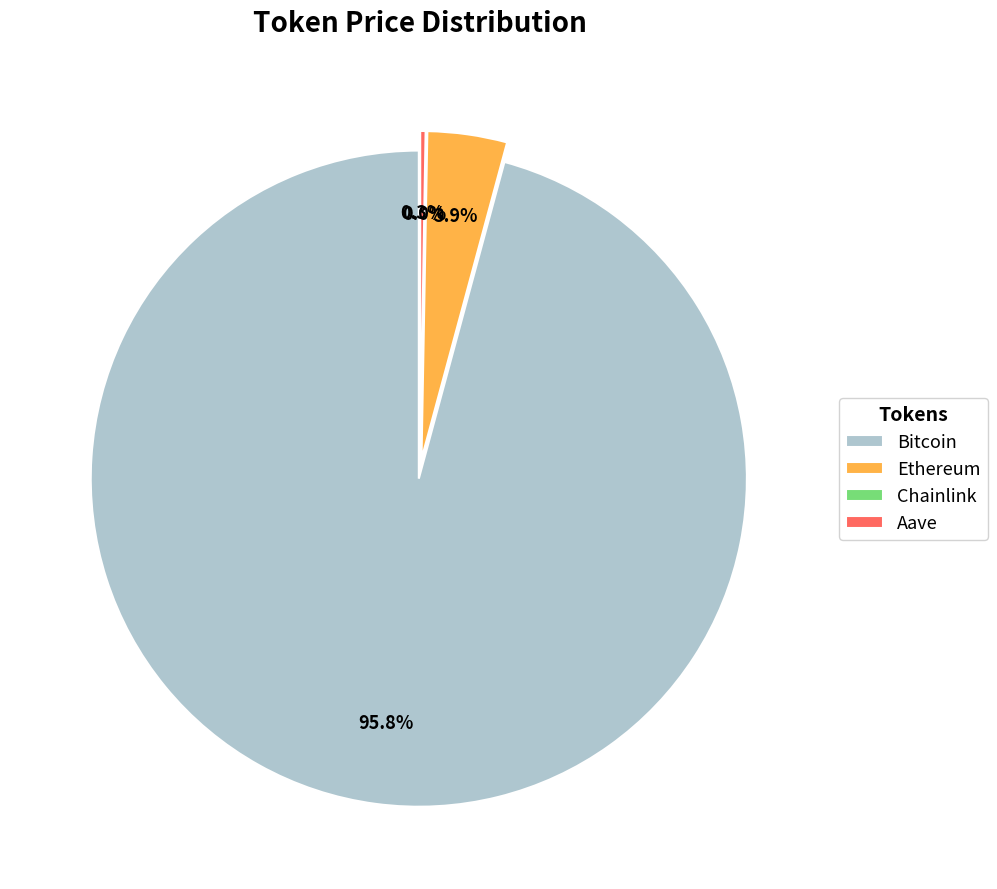

What percentage do Ethereum and Bitcoin together represent?

99.7%